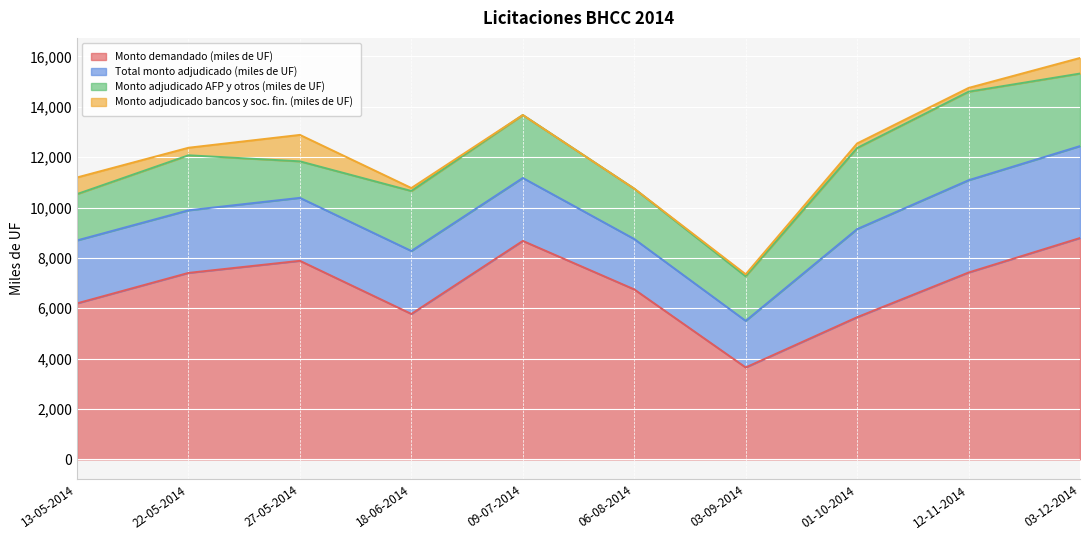

Reading left to right, what are all the values shown in this chart?

Monto demandado (miles de UF): 6195	7405	7885	5775	8675	6750	3650	5645	7420	8790
Total monto adjudicado (miles de UF): 2500	2485	2500	2500	2500	2000	1850	3500	3665	3650
Monto adjudicado AFP y otros (miles de UF): 1840	2185	1450	2382	2500	2000	1770	3220	3515	2881
Monto adjudicado bancos y soc. fin. (miles de UF): 660	300	1050	118	0	0	80	180	150	619